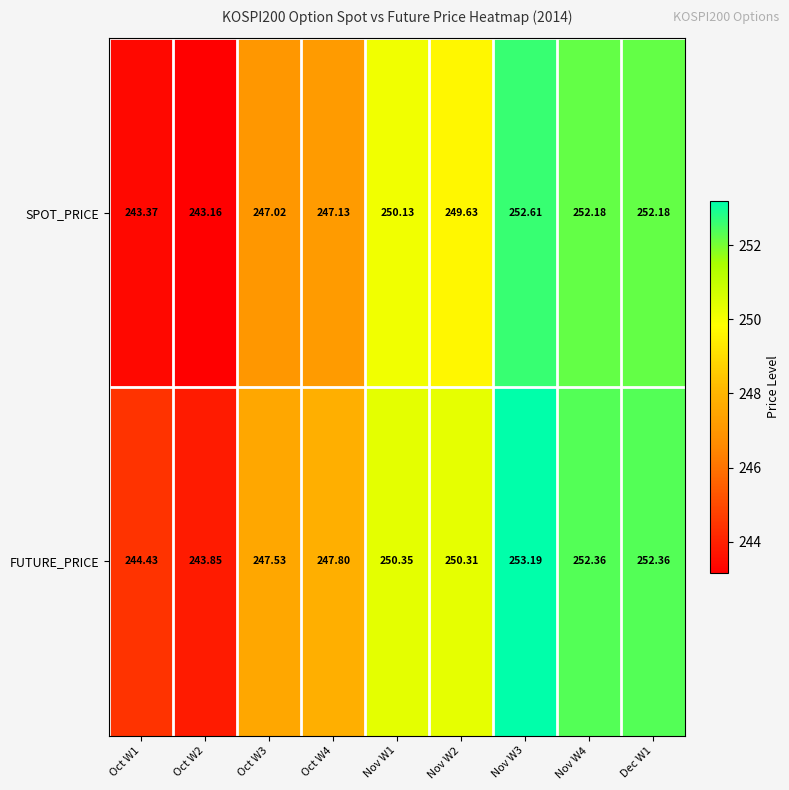

At how many categories does at least one series exceed 249?

5